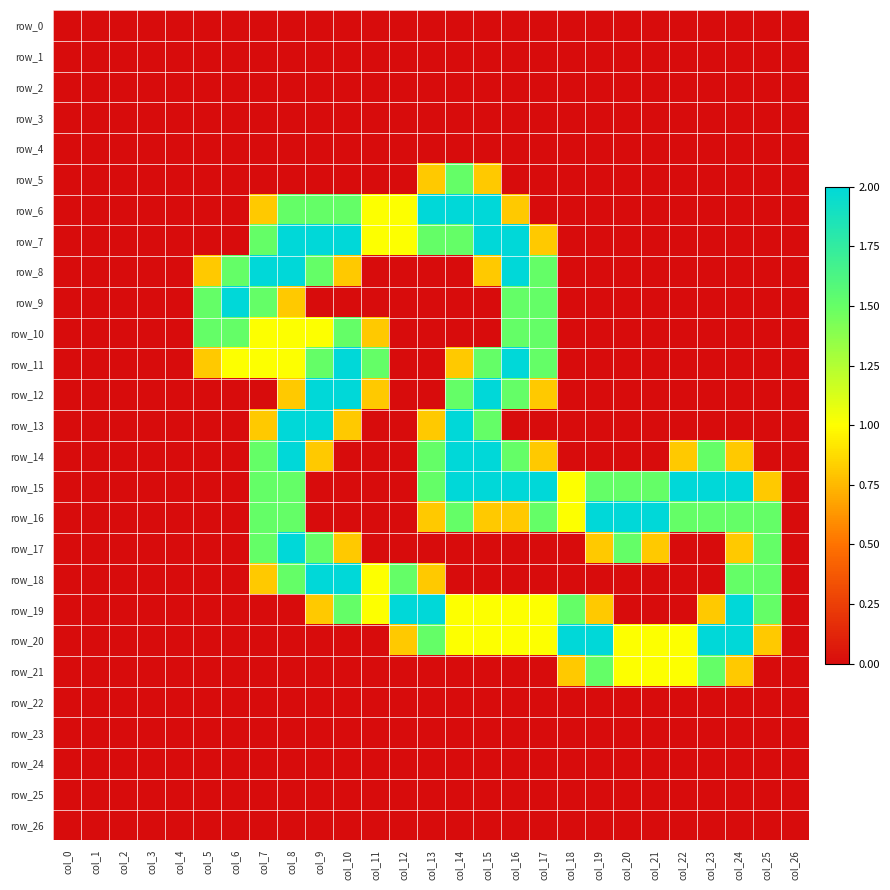

Reading left to right, what are all the values shown in this chart?

row_0: 0.0	0.0	0.0	0.0	0.0	0.0	0.0	0.0	0.0	0.0	0.0	0.0	0.0	0.0	0.0	0.0	0.0	0.0	0.0	0.0	0.0	0.0	0.0	0.0	0.0	0.0	0.0
row_1: 0.0	0.0	0.0	0.0	0.0	0.0	0.0	0.0	0.0	0.0	0.0	0.0	0.0	0.0	0.0	0.0	0.0	0.0	0.0	0.0	0.0	0.0	0.0	0.0	0.0	0.0	0.0
row_2: 0.0	0.0	0.0	0.0	0.0	0.0	0.0	0.0	0.0	0.0	0.0	0.0	0.0	0.0	0.0	0.0	0.0	0.0	0.0	0.0	0.0	0.0	0.0	0.0	0.0	0.0	0.0
row_3: 0.0	0.0	0.0	0.0	0.0	0.0	0.0	0.0	0.0	0.0	0.0	0.0	0.0	0.0	0.0	0.0	0.0	0.0	0.0	0.0	0.0	0.0	0.0	0.0	0.0	0.0	0.0
row_4: 0.0	0.0	0.0	0.0	0.0	0.0	0.0	0.0	0.0	0.0	0.0	0.0	0.0	0.0	0.0	0.0	0.0	0.0	0.0	0.0	0.0	0.0	0.0	0.0	0.0	0.0	0.0
row_5: 0.0	0.0	0.0	0.0	0.0	0.0	0.0	0.0	0.0	0.0	0.0	0.0	0.0	0.8	1.5	0.8	0.0	0.0	0.0	0.0	0.0	0.0	0.0	0.0	0.0	0.0	0.0
row_6: 0.0	0.0	0.0	0.0	0.0	0.0	0.0	0.8	1.5	1.5	1.5	1.0	1.0	2.0	2.0	2.0	0.8	0.0	0.0	0.0	0.0	0.0	0.0	0.0	0.0	0.0	0.0
row_7: 0.0	0.0	0.0	0.0	0.0	0.0	0.0	1.5	2.0	2.0	2.0	1.0	1.0	1.5	1.5	2.0	2.0	0.8	0.0	0.0	0.0	0.0	0.0	0.0	0.0	0.0	0.0
row_8: 0.0	0.0	0.0	0.0	0.0	0.8	1.5	2.0	2.0	1.5	0.8	0.0	0.0	0.0	0.0	0.8	2.0	1.5	0.0	0.0	0.0	0.0	0.0	0.0	0.0	0.0	0.0
row_9: 0.0	0.0	0.0	0.0	0.0	1.5	2.0	1.5	0.8	0.0	0.0	0.0	0.0	0.0	0.0	0.0	1.5	1.5	0.0	0.0	0.0	0.0	0.0	0.0	0.0	0.0	0.0
row_10: 0.0	0.0	0.0	0.0	0.0	1.5	1.5	1.0	1.0	1.0	1.5	0.8	0.0	0.0	0.0	0.0	1.5	1.5	0.0	0.0	0.0	0.0	0.0	0.0	0.0	0.0	0.0
row_11: 0.0	0.0	0.0	0.0	0.0	0.8	1.0	1.0	1.0	1.5	2.0	1.5	0.0	0.0	0.8	1.5	2.0	1.5	0.0	0.0	0.0	0.0	0.0	0.0	0.0	0.0	0.0
row_12: 0.0	0.0	0.0	0.0	0.0	0.0	0.0	0.0	0.8	2.0	2.0	0.8	0.0	0.0	1.5	2.0	1.5	0.8	0.0	0.0	0.0	0.0	0.0	0.0	0.0	0.0	0.0
row_13: 0.0	0.0	0.0	0.0	0.0	0.0	0.0	0.8	2.0	2.0	0.8	0.0	0.0	0.8	2.0	1.5	0.0	0.0	0.0	0.0	0.0	0.0	0.0	0.0	0.0	0.0	0.0
row_14: 0.0	0.0	0.0	0.0	0.0	0.0	0.0	1.5	2.0	0.8	0.0	0.0	0.0	1.5	2.0	2.0	1.5	0.8	0.0	0.0	0.0	0.0	0.8	1.5	0.8	0.0	0.0
row_15: 0.0	0.0	0.0	0.0	0.0	0.0	0.0	1.5	1.5	0.0	0.0	0.0	0.0	1.5	2.0	2.0	2.0	2.0	1.0	1.5	1.5	1.5	2.0	2.0	2.0	0.8	0.0
row_16: 0.0	0.0	0.0	0.0	0.0	0.0	0.0	1.5	1.5	0.0	0.0	0.0	0.0	0.8	1.5	0.8	0.8	1.5	1.0	2.0	2.0	2.0	1.5	1.5	1.5	1.5	0.0
row_17: 0.0	0.0	0.0	0.0	0.0	0.0	0.0	1.5	2.0	1.5	0.8	0.0	0.0	0.0	0.0	0.0	0.0	0.0	0.0	0.8	1.5	0.8	0.0	0.0	0.8	1.5	0.0
row_18: 0.0	0.0	0.0	0.0	0.0	0.0	0.0	0.8	1.5	2.0	2.0	1.0	1.5	0.8	0.0	0.0	0.0	0.0	0.0	0.0	0.0	0.0	0.0	0.0	1.5	1.5	0.0
row_19: 0.0	0.0	0.0	0.0	0.0	0.0	0.0	0.0	0.0	0.8	1.5	1.0	2.0	2.0	1.0	1.0	1.0	1.0	1.5	0.8	0.0	0.0	0.0	0.8	2.0	1.5	0.0
row_20: 0.0	0.0	0.0	0.0	0.0	0.0	0.0	0.0	0.0	0.0	0.0	0.0	0.8	1.5	1.0	1.0	1.0	1.0	2.0	2.0	1.0	1.0	1.0	2.0	2.0	0.8	0.0
row_21: 0.0	0.0	0.0	0.0	0.0	0.0	0.0	0.0	0.0	0.0	0.0	0.0	0.0	0.0	0.0	0.0	0.0	0.0	0.8	1.5	1.0	1.0	1.0	1.5	0.8	0.0	0.0
row_22: 0.0	0.0	0.0	0.0	0.0	0.0	0.0	0.0	0.0	0.0	0.0	0.0	0.0	0.0	0.0	0.0	0.0	0.0	0.0	0.0	0.0	0.0	0.0	0.0	0.0	0.0	0.0
row_23: 0.0	0.0	0.0	0.0	0.0	0.0	0.0	0.0	0.0	0.0	0.0	0.0	0.0	0.0	0.0	0.0	0.0	0.0	0.0	0.0	0.0	0.0	0.0	0.0	0.0	0.0	0.0
row_24: 0.0	0.0	0.0	0.0	0.0	0.0	0.0	0.0	0.0	0.0	0.0	0.0	0.0	0.0	0.0	0.0	0.0	0.0	0.0	0.0	0.0	0.0	0.0	0.0	0.0	0.0	0.0
row_25: 0.0	0.0	0.0	0.0	0.0	0.0	0.0	0.0	0.0	0.0	0.0	0.0	0.0	0.0	0.0	0.0	0.0	0.0	0.0	0.0	0.0	0.0	0.0	0.0	0.0	0.0	0.0
row_26: 0.0	0.0	0.0	0.0	0.0	0.0	0.0	0.0	0.0	0.0	0.0	0.0	0.0	0.0	0.0	0.0	0.0	0.0	0.0	0.0	0.0	0.0	0.0	0.0	0.0	0.0	0.0